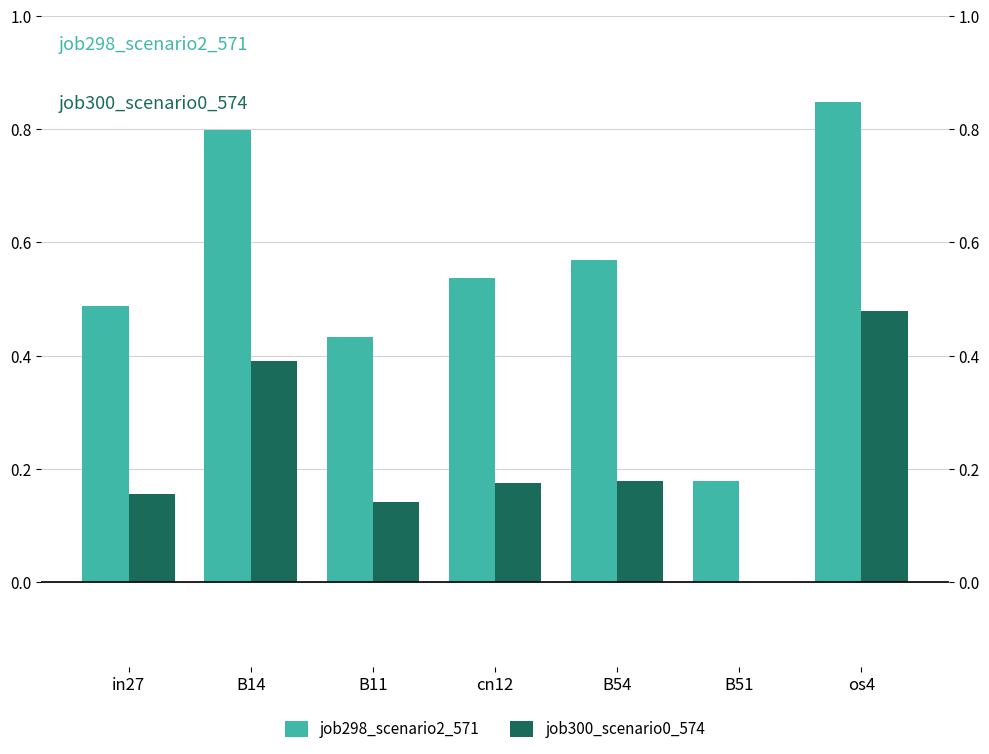

How many data points does each series have?

7